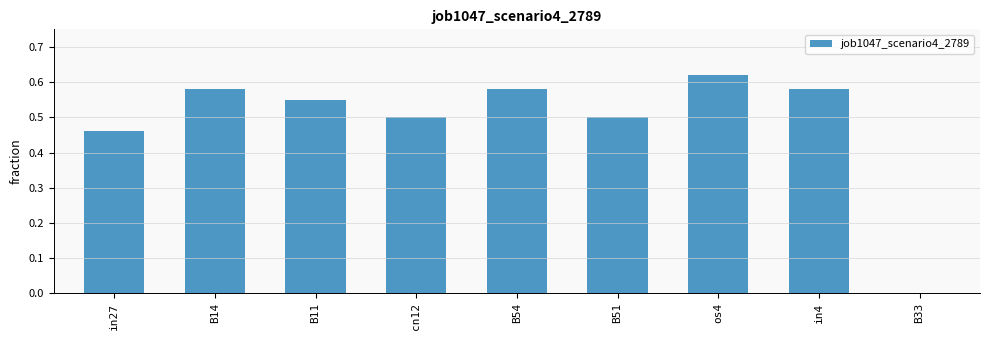

True or false: the data shows 0.4 at B11.

False